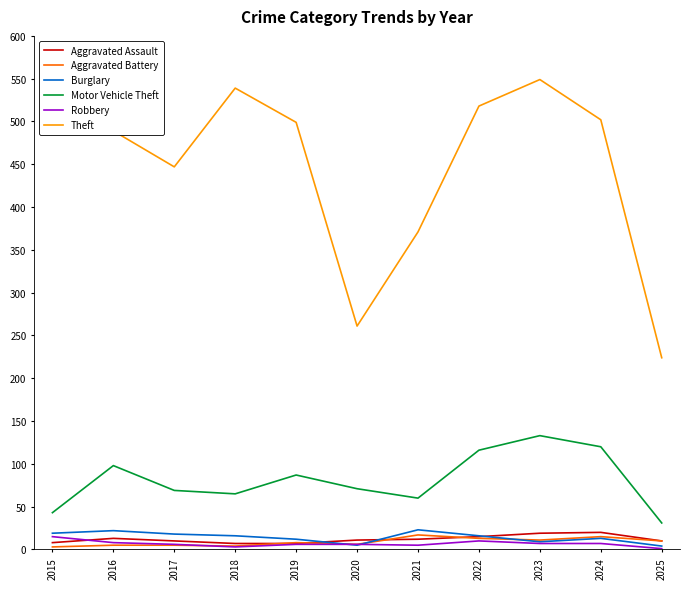

How many series are shown in this chart?

6